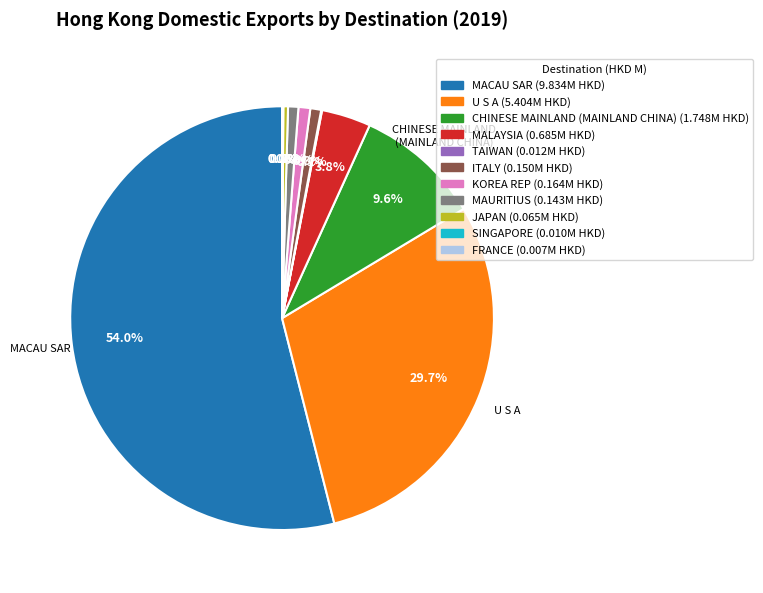

Is it true that ITALY is 11% of the pie?

False